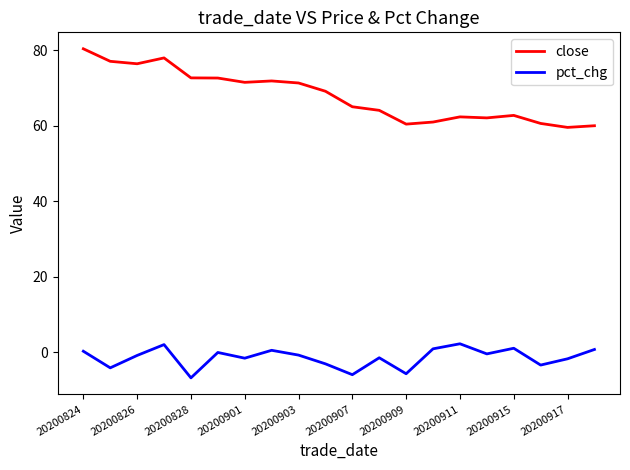

What is the sum of all close values?

1359.3